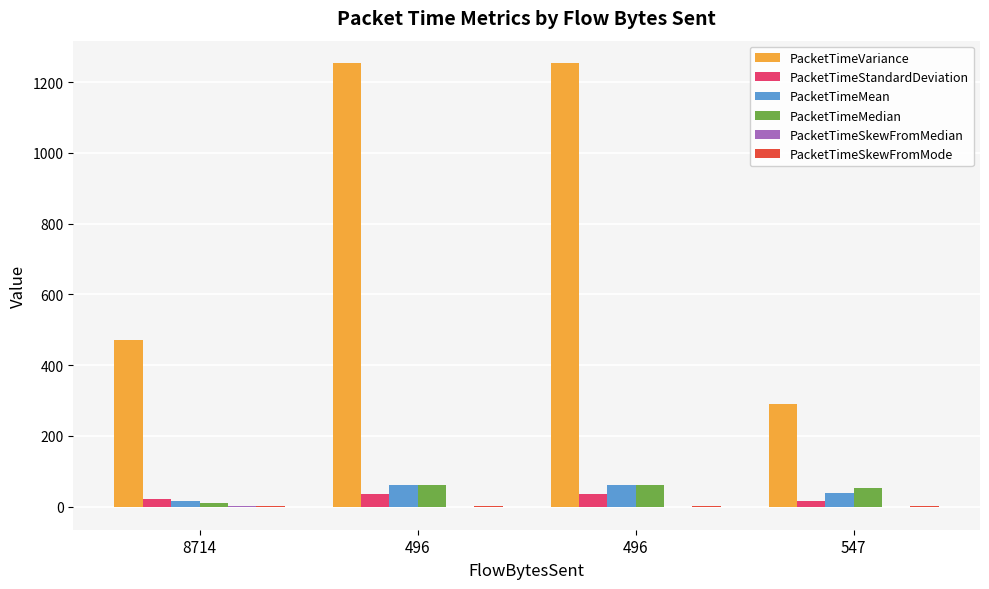

How many groups of bars are there?

4